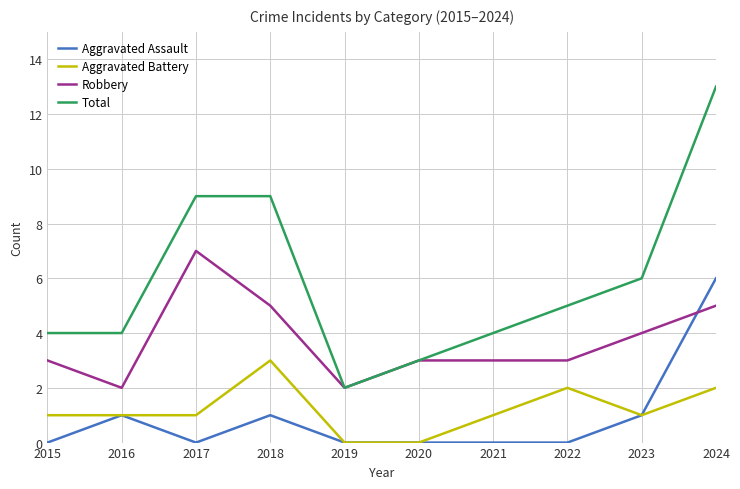

True or false: Aggravated Assault and Total intersect in this chart.

False